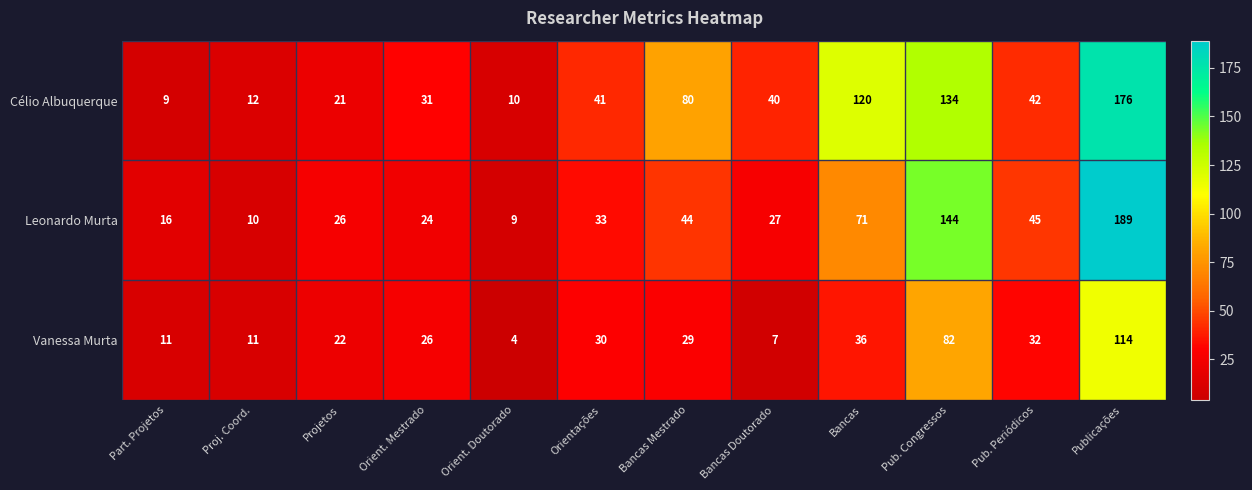

What is the sum of all Célio Albuquerque values?

716